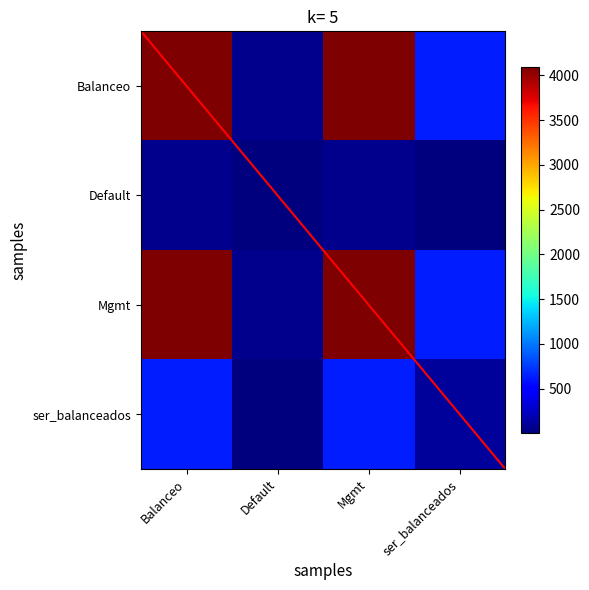

What is the smallest value displayed?

1